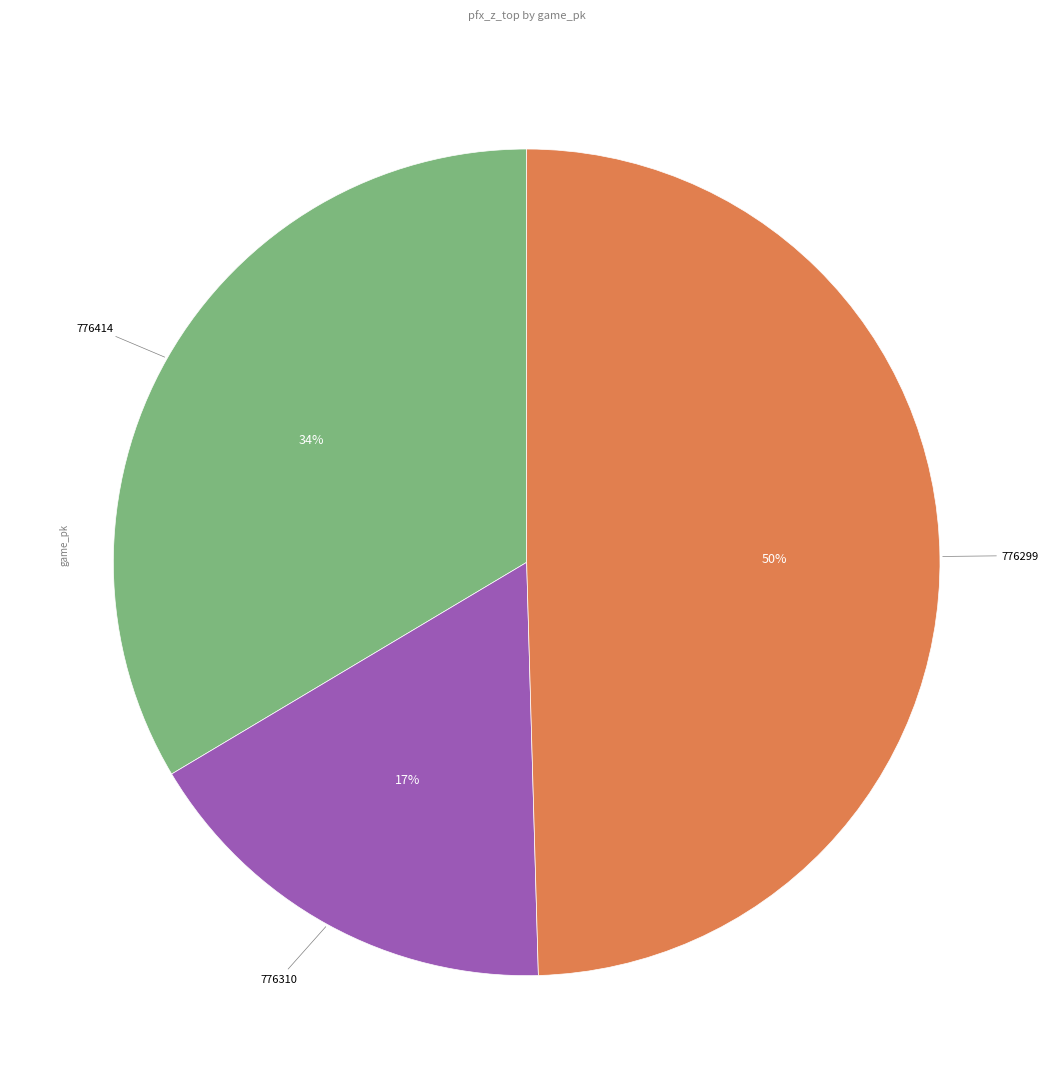

To the nearest percent, what is the average slice percentage?

33%